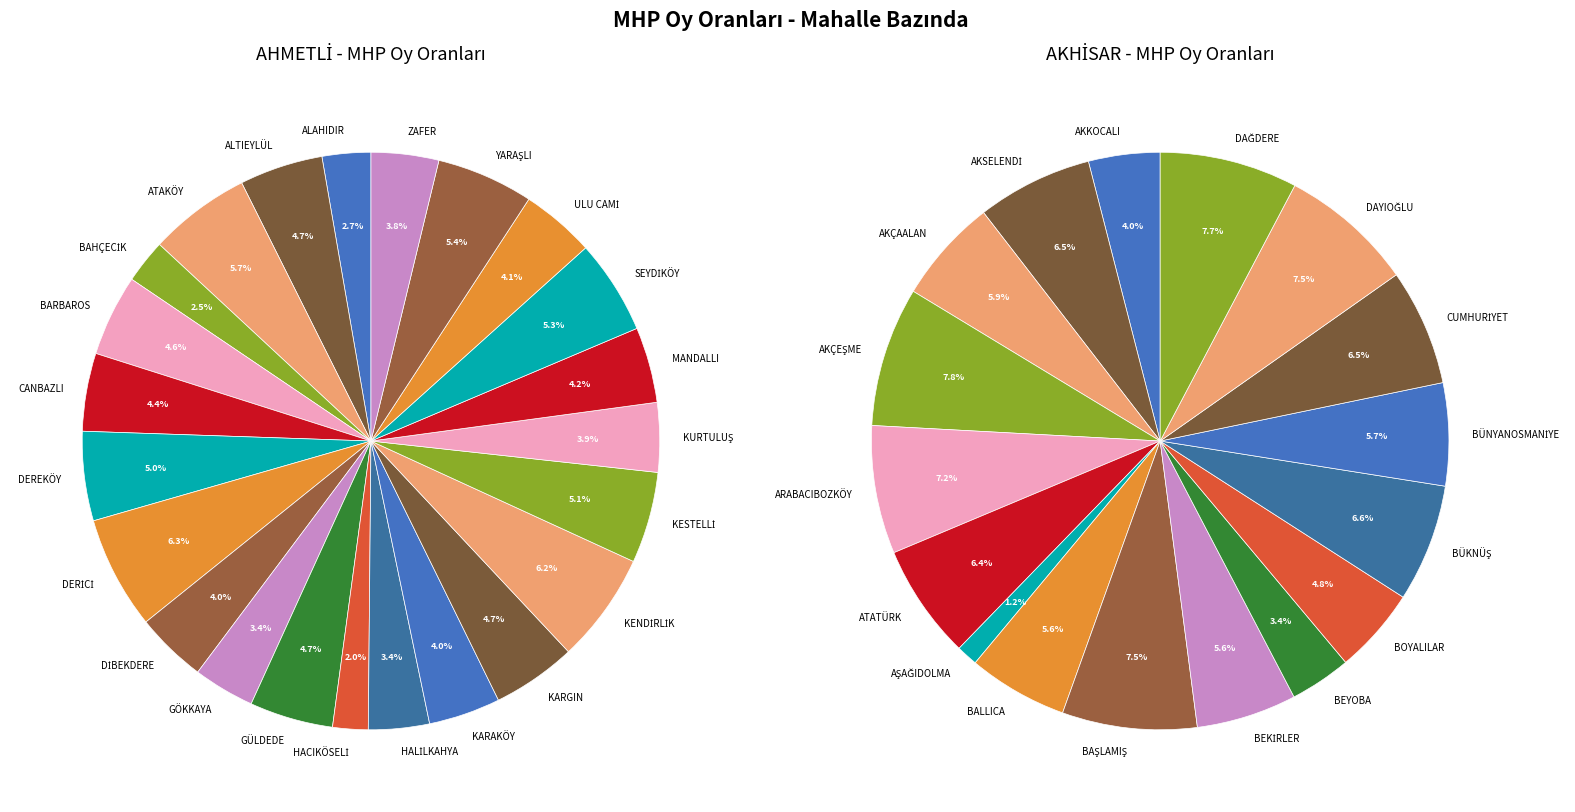

To the nearest percent, what portion does AHMETLİ-MANDALLI represent?

4%